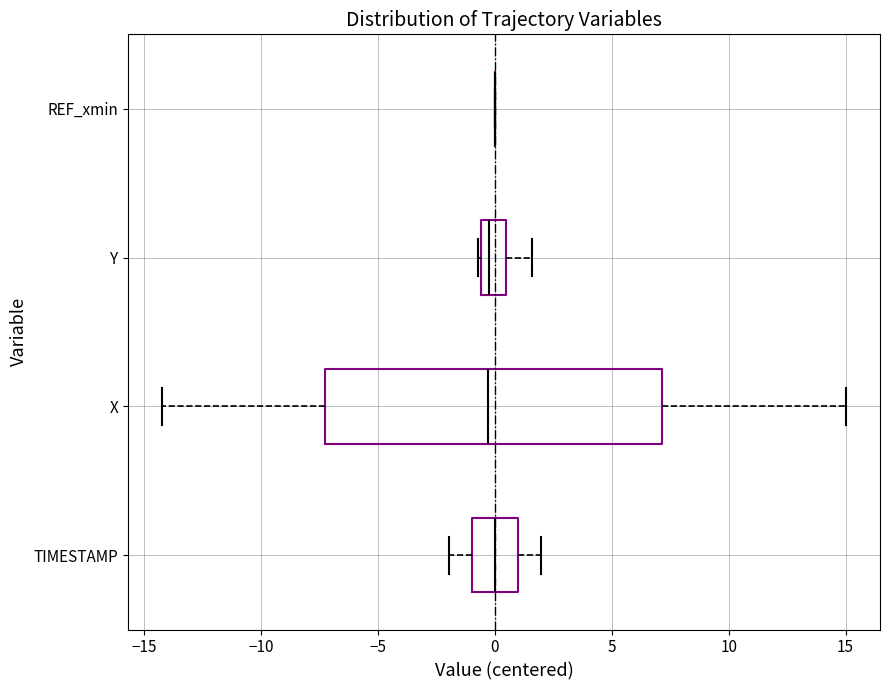

Reading bottom to top, transcribe this box plot: for each box, give where its median line is, the range the box spans, and where its two whiskers end, as read against the x-axis. The values are not printed on the chart, so give them approximately, as read against the axis.

TIMESTAMP: median 0.0, box -1.0 to 1.0, whiskers -2.0 to 2.0
X: median -0.5, box -7.0 to 7.0, whiskers -14.0 to 15.0
Y: median 0.0, box -0.5 to 0.5, whiskers -0.5 to 1.5
REF_xmin: box collapsed to a line at 0.0, whiskers 0.0 to 0.0